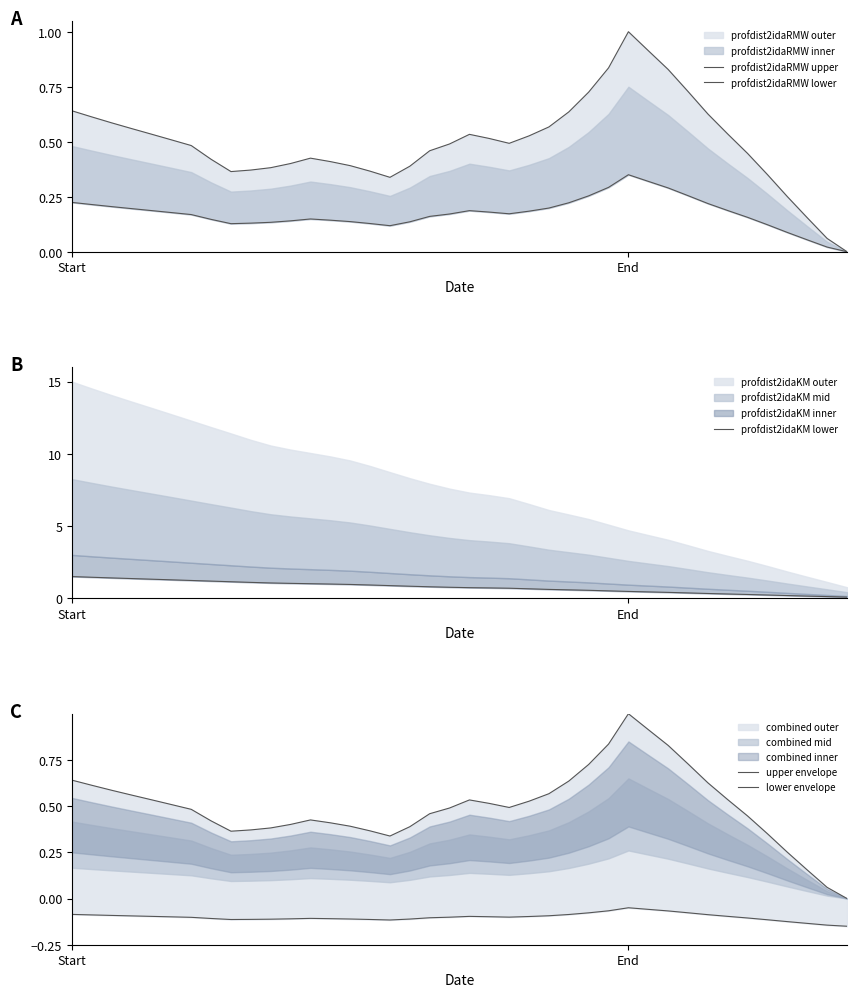

Rank the series by their maximum value, from lowest to highest.

lower envelope, profdist2idaRMW lower, profdist2idaRMW upper, upper envelope, profdist2idaKM lower